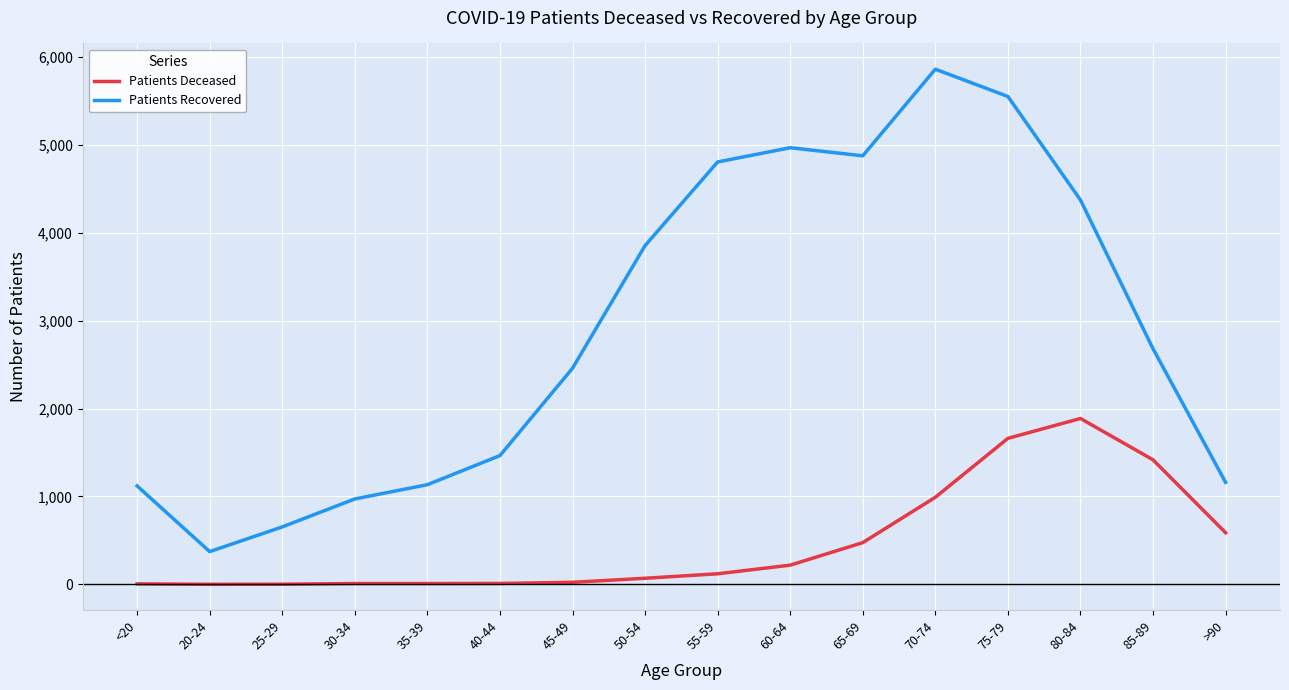

Which category has the lowest value in the Patients Recovered series?

20-24